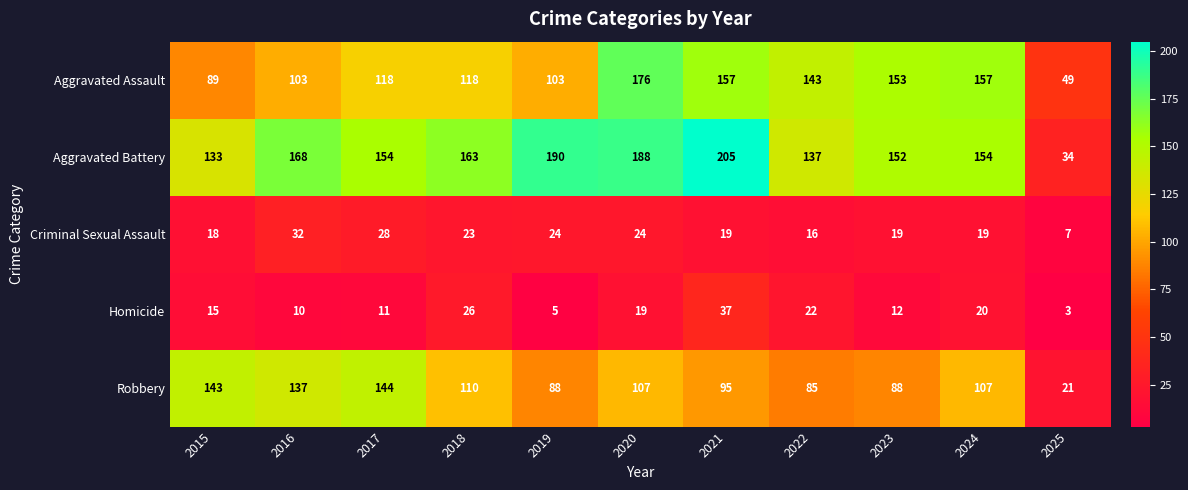

What is the difference between the Homicide values at 2015 and 2025?

12